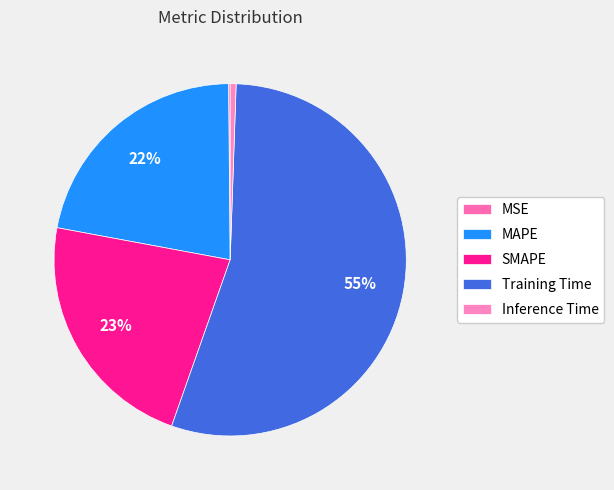

Is it true that Inference Time is 10% of the pie?

False